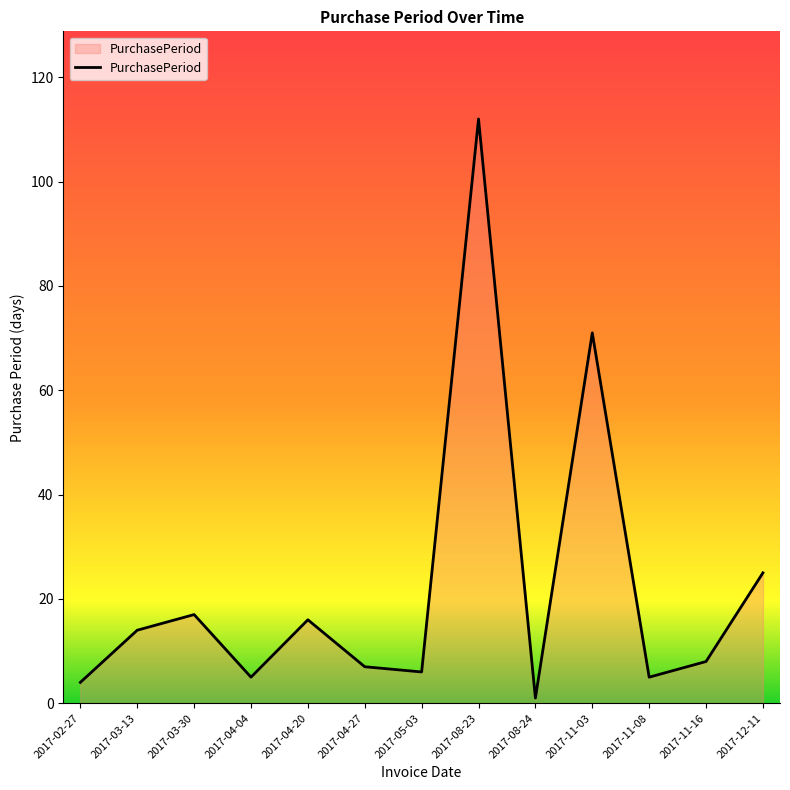

What is the ratio of the value at 2017-04-27 to the value at 2017-04-04?

1.4